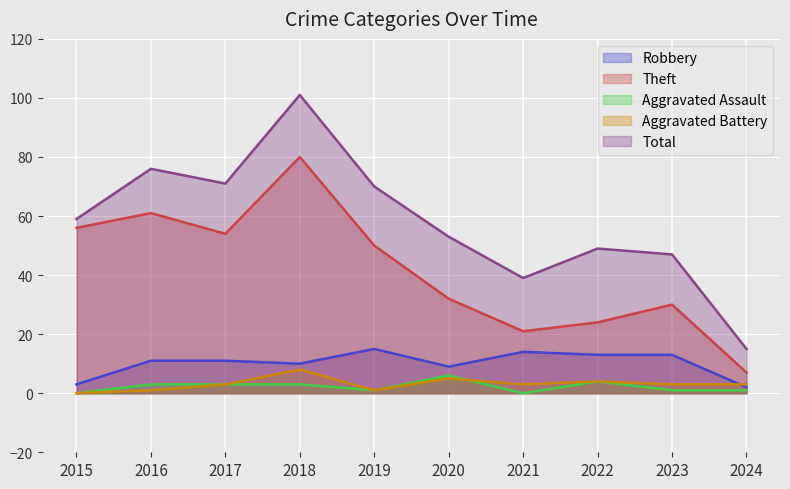

True or false: Aggravated Battery and Theft intersect in this chart.

False